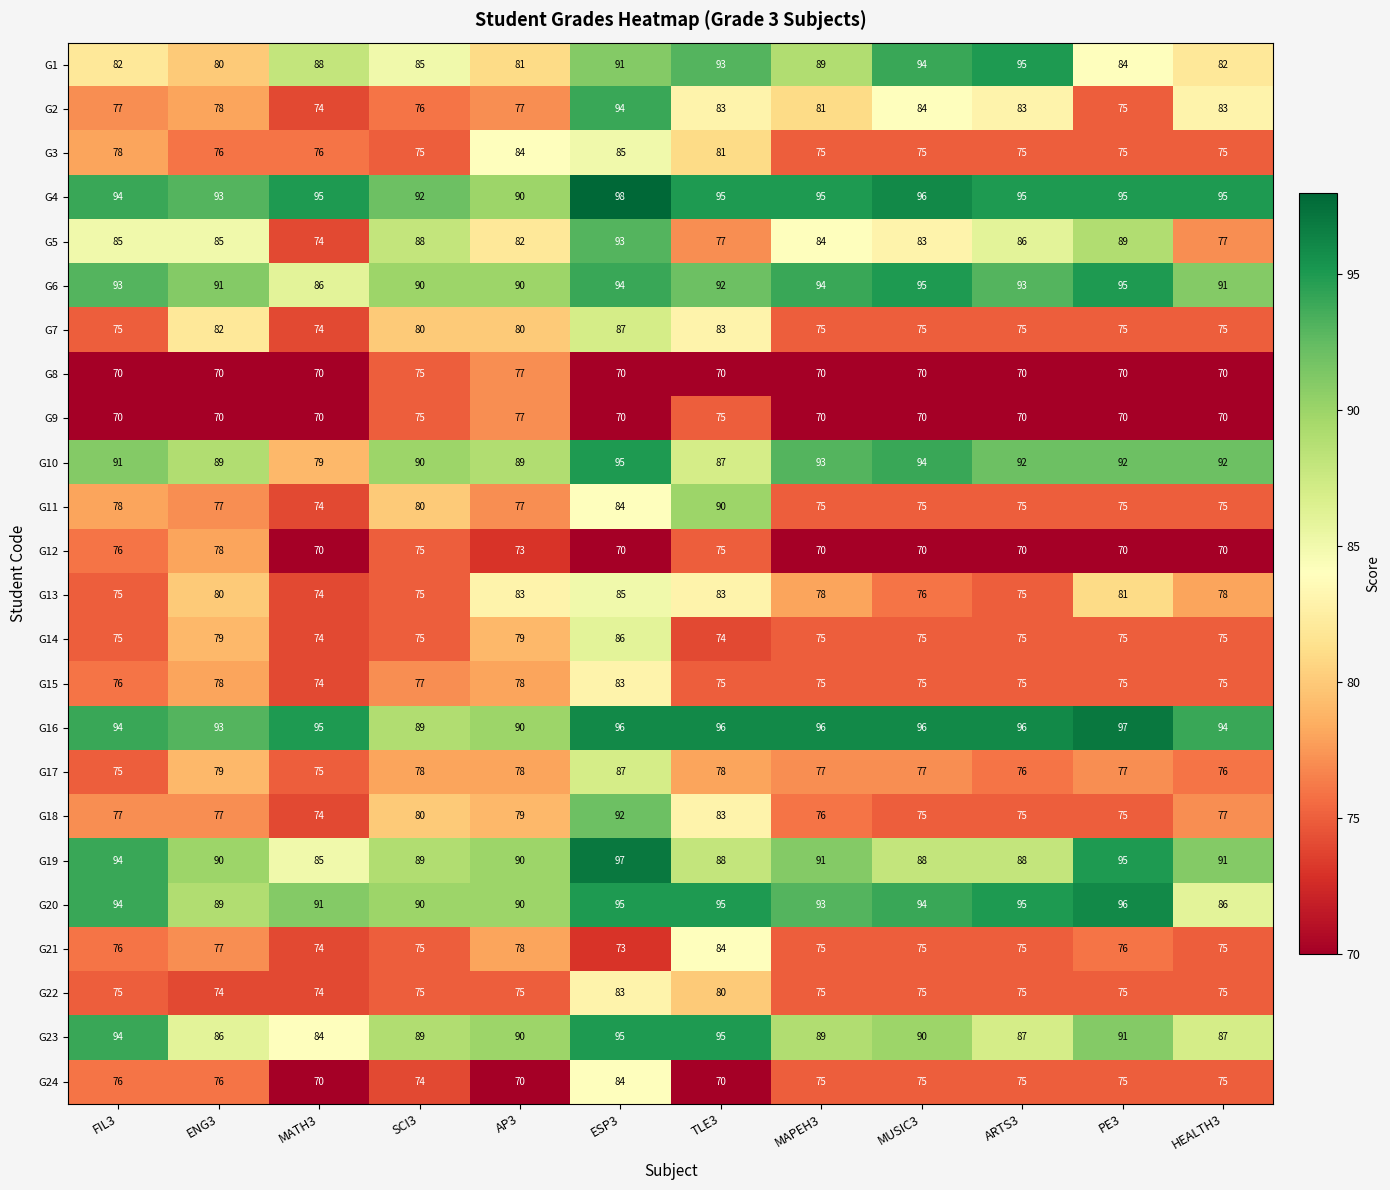

At which category is the sum across all series the highest?

ESP3